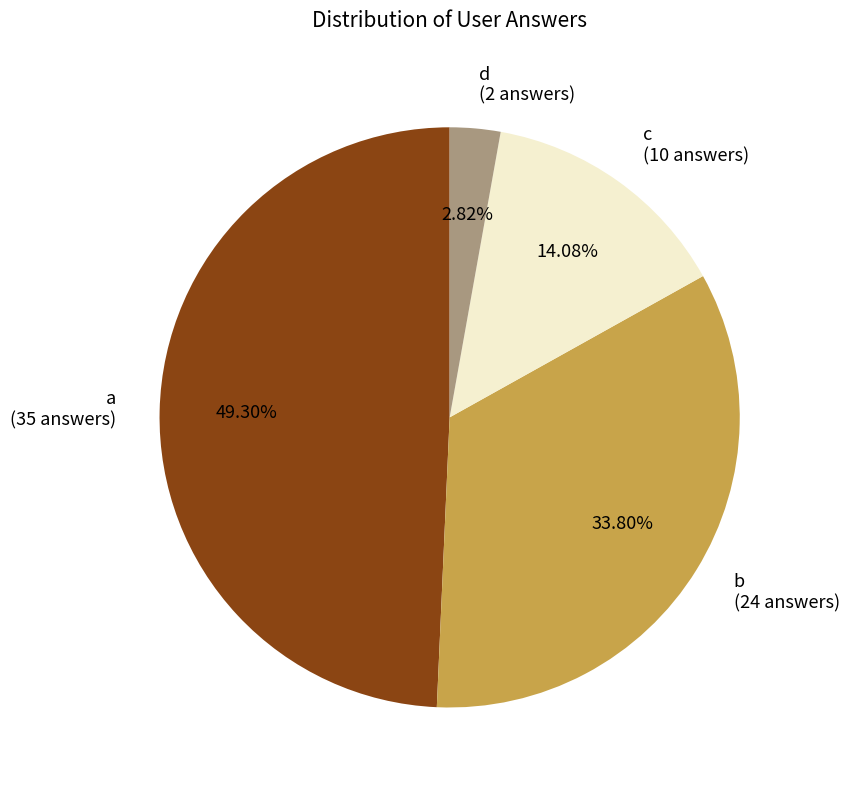

What is the total percentage of d and b?

36.6%